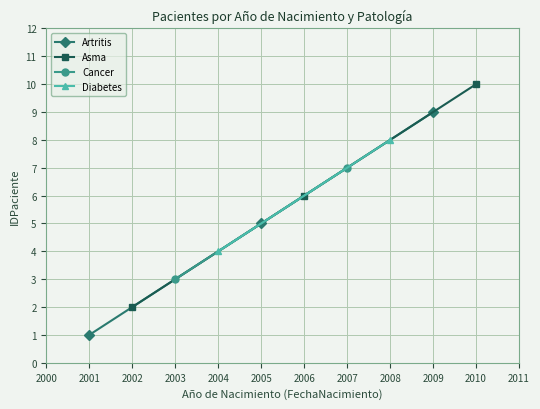

Is it true that Artritis equals 0 at 2001?

False